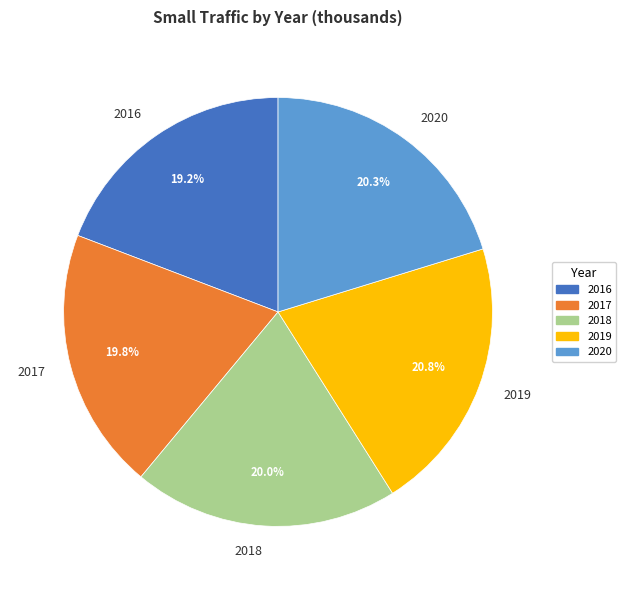

Is there any slice that represents more than half of the pie?

No